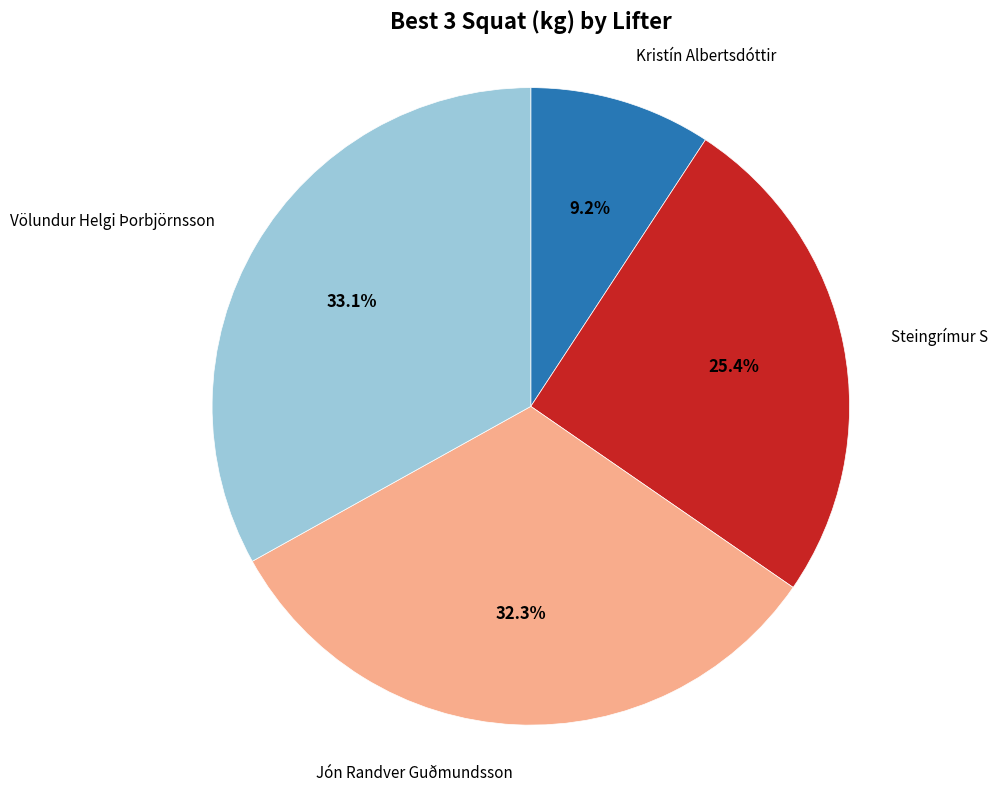

Is there any slice that represents more than half of the pie?

No